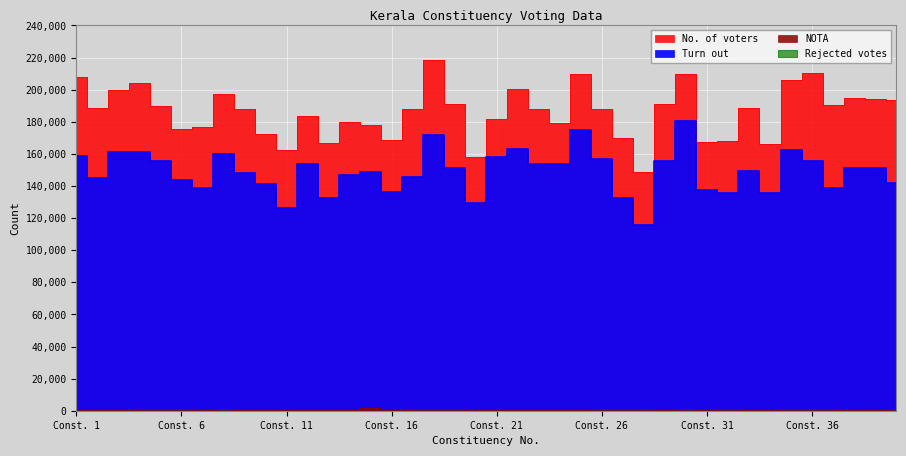

True or false: Turn out and NOTA intersect in this chart.

False